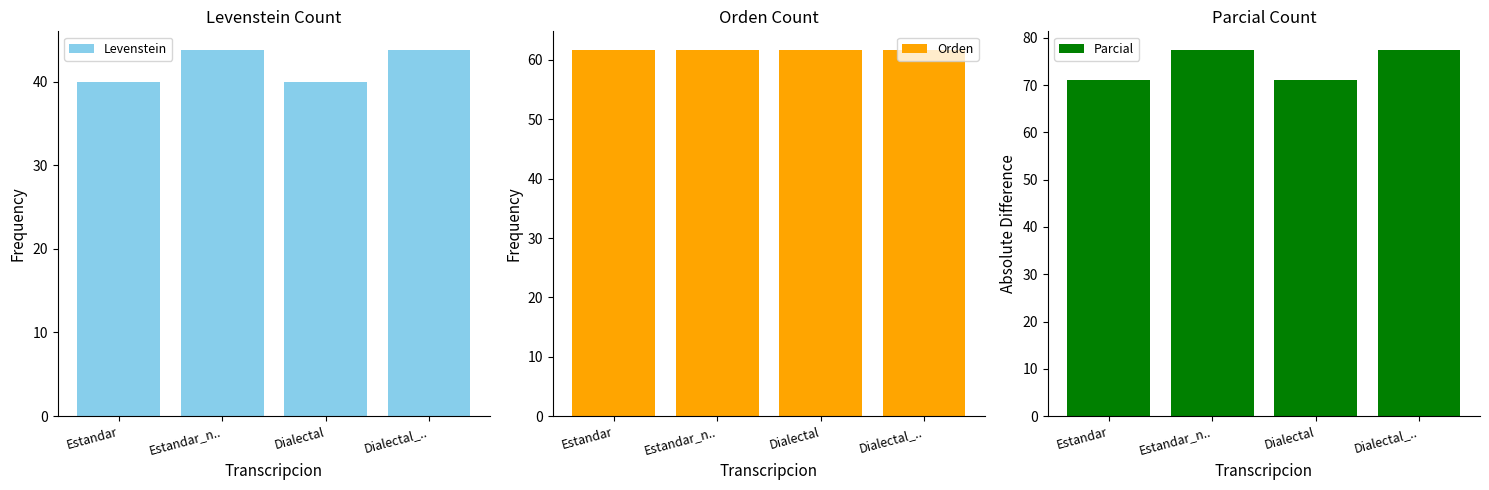

What is the maximum value shown in the chart?

77.5